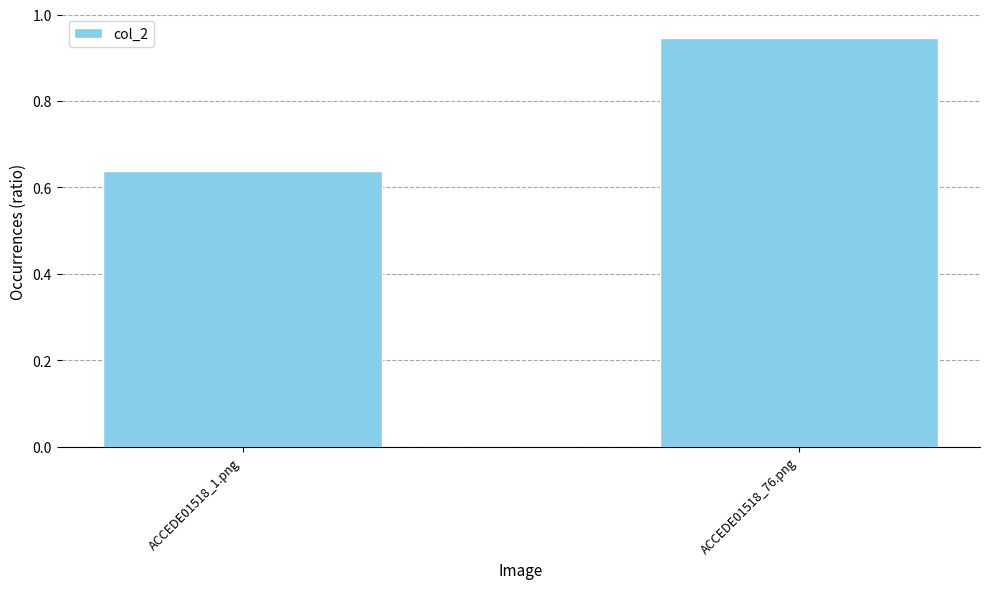

What is the label of the 1st bar from the right?

ACCEDE01518_76.png